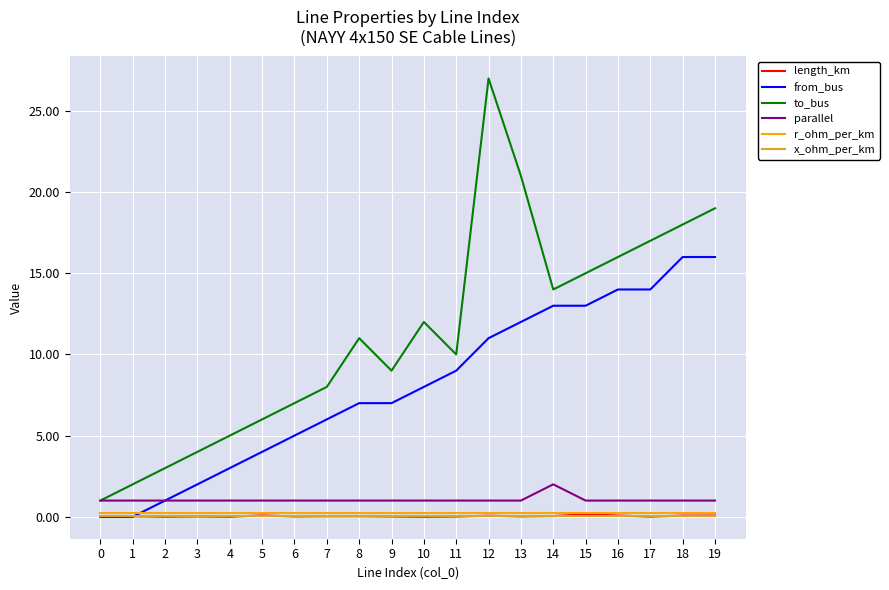

Is it true that from_bus equals 7.0 at 9?

True